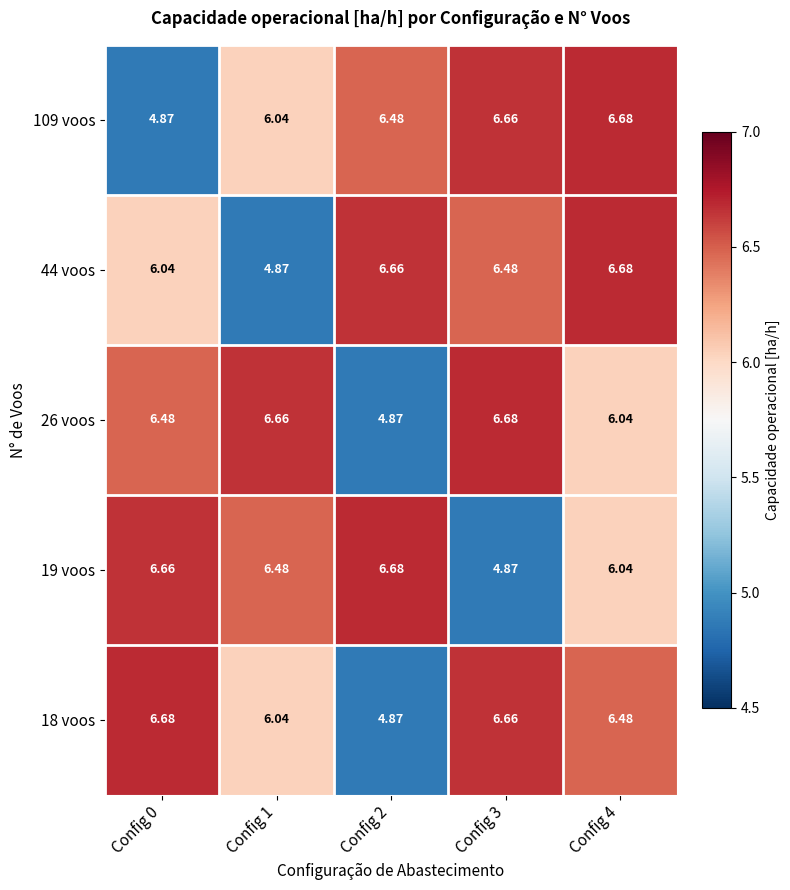

Which series has the widest spread of values?

109 voos